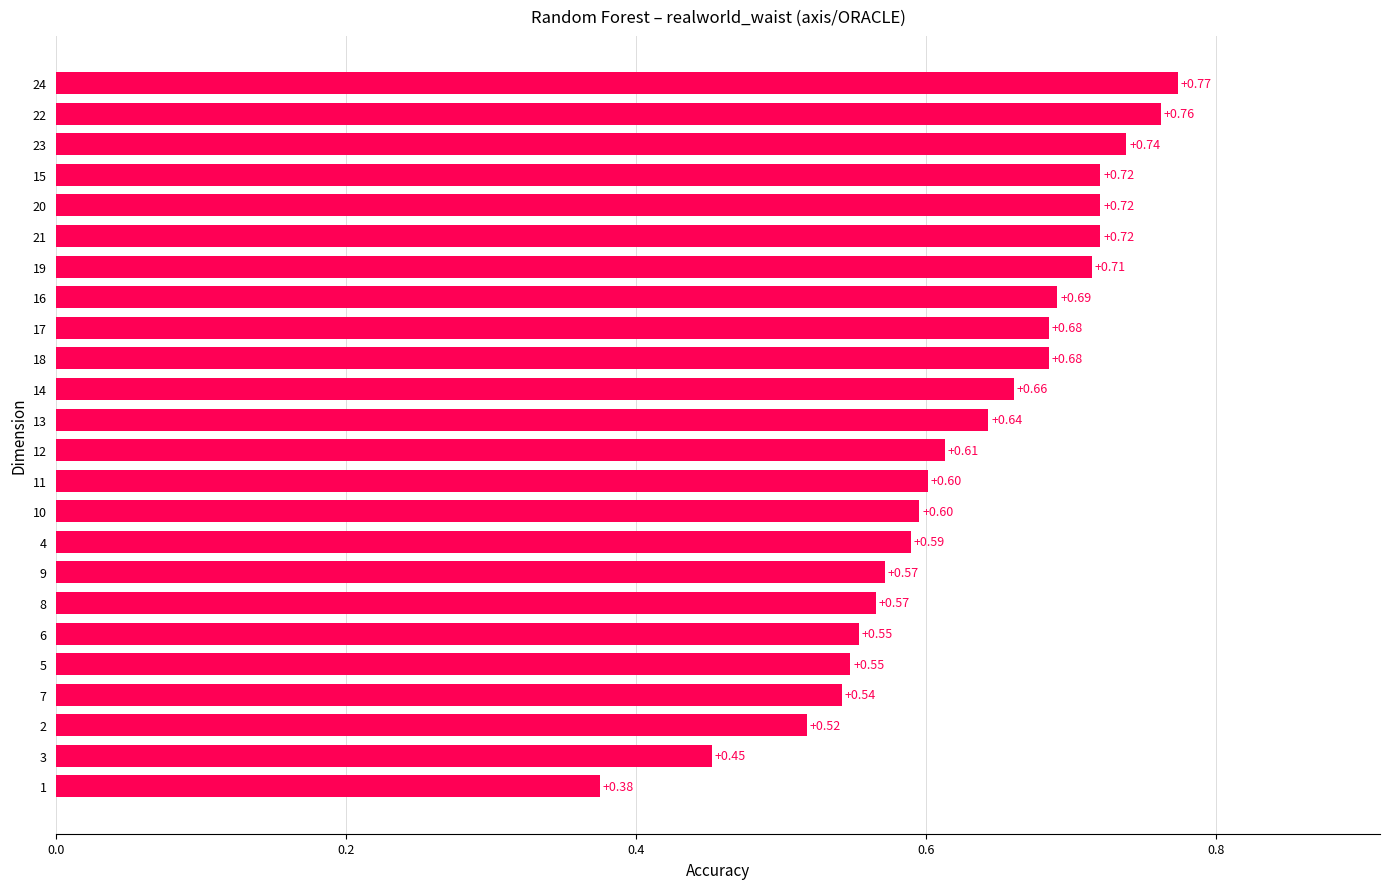

Between 21 and 19, which is larger?

21